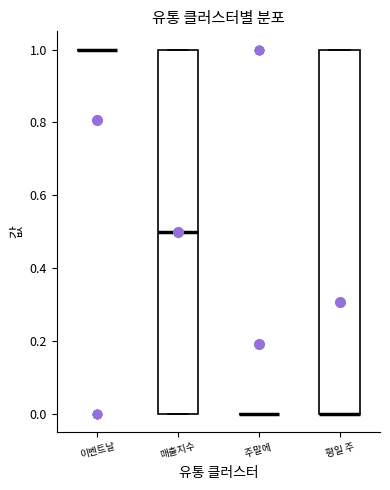

Reading left to right, transcribe this box plot: for each box, give where its median line is, the range the box spans, and where its two whiskers end, as read against the y-axis. The values are not printed on the chart, so give them approximately, as read against the axis.

이벤트날: box collapsed to a line at 1.0, whiskers 1.0 to 1.0
매출지수: median 0.5, box 0.0 to 1.0, whiskers 0.0 to 1.0
주말에: box collapsed to a line at 0.0, whiskers 0.0 to 0.0
평일 주: median 0.0 (drawn on the box's lower edge), box 0.0 to 1.0, whiskers 0.0 to 1.0